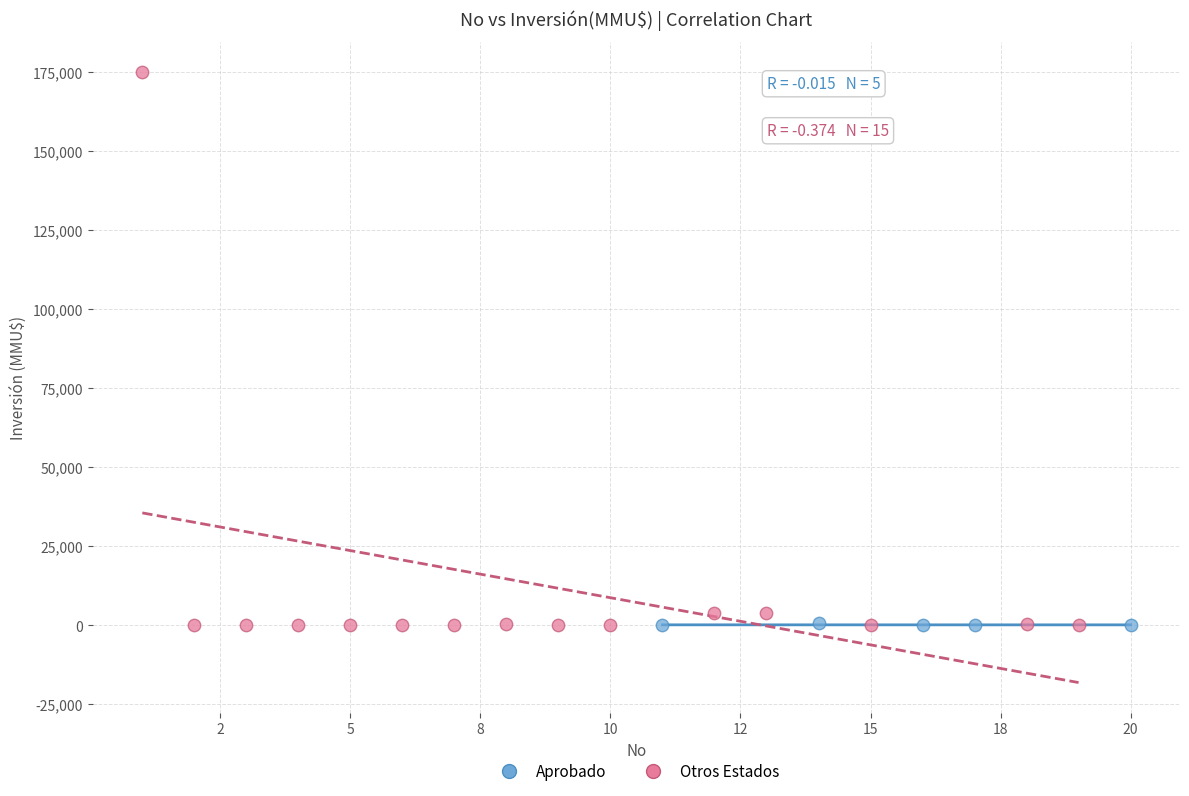

What are all the series names shown in the legend?

Aprobado, Otros Estados